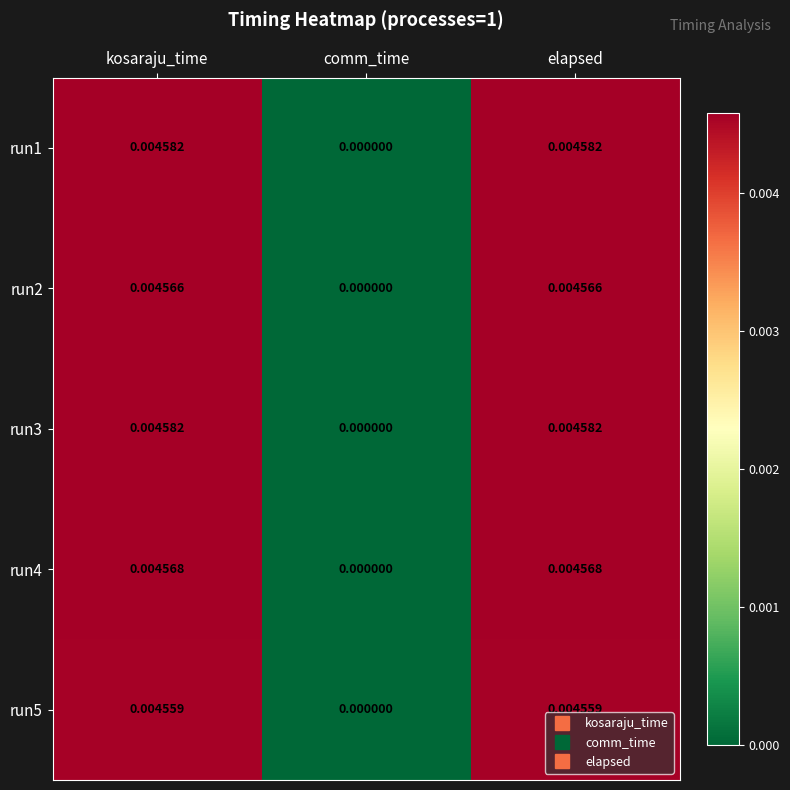

At which label is run1 closest to 0?

comm_time